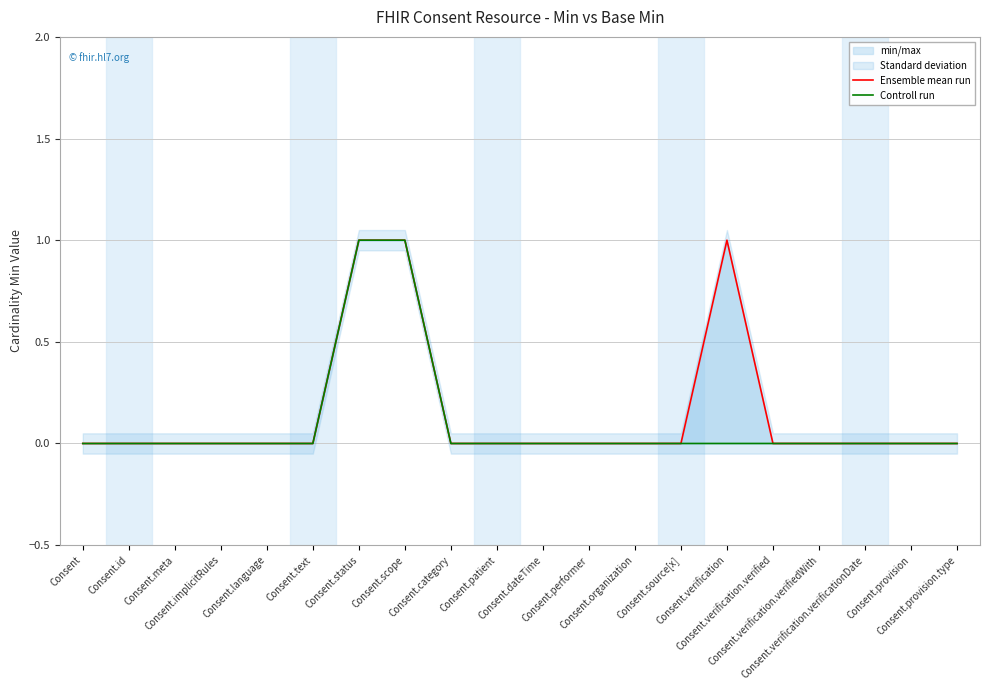

Where is Ensemble mean run nearest to the value 0?

Consent